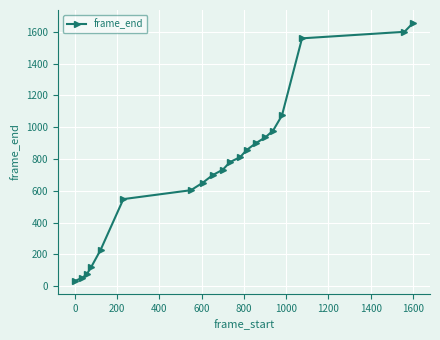

What is the greatest value displayed?

1656